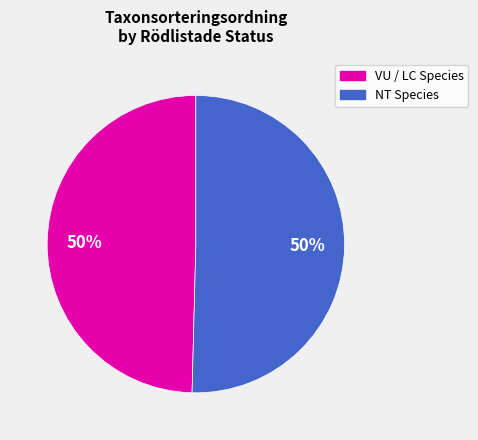

To the nearest percent, what is the average slice percentage?

50%